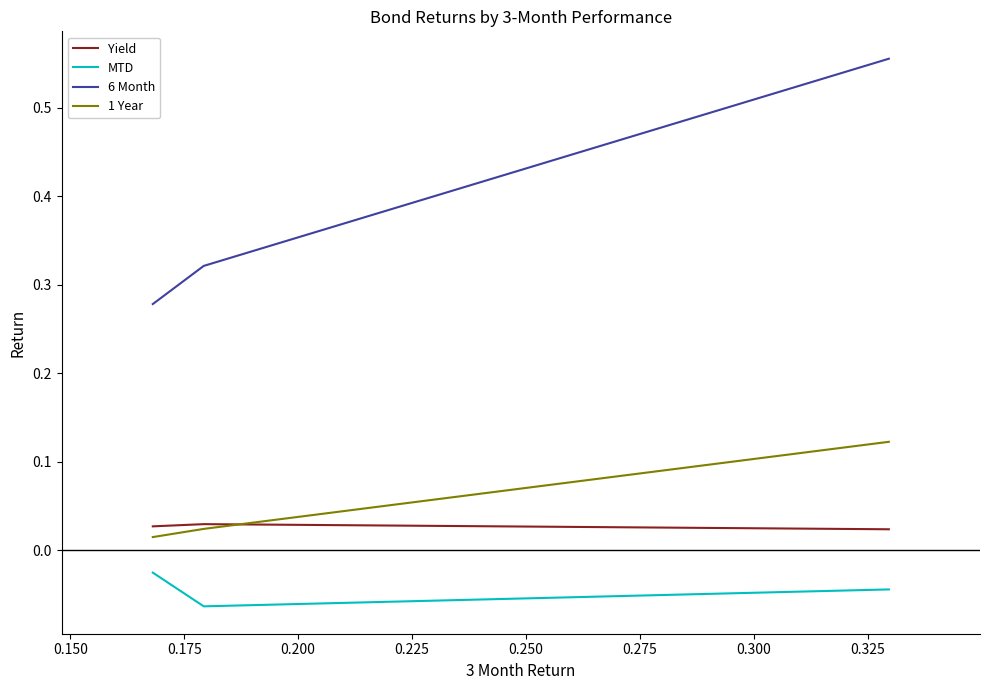

Is the value of MTD at 0.175 greater than the value of 1 Year at 0.125?

No